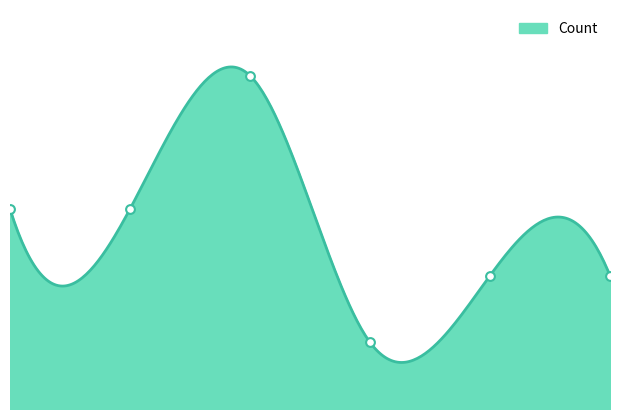

What is the change in value from 2019-12-13 16:50:00 to 2019-12-13 16:54:00?

+2